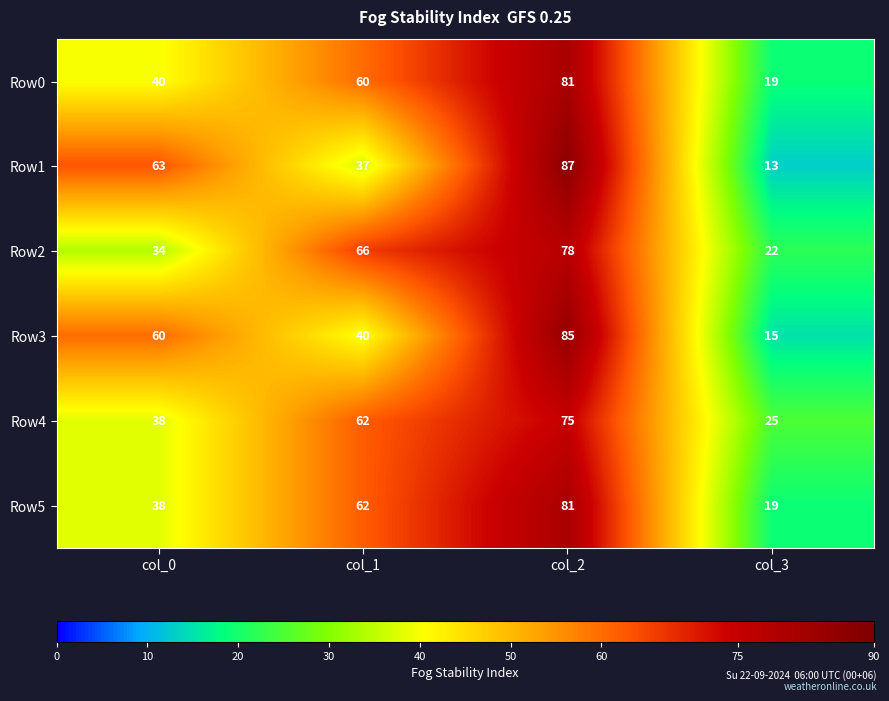

The value of Row3 at col_0 is 60. True or false?

True